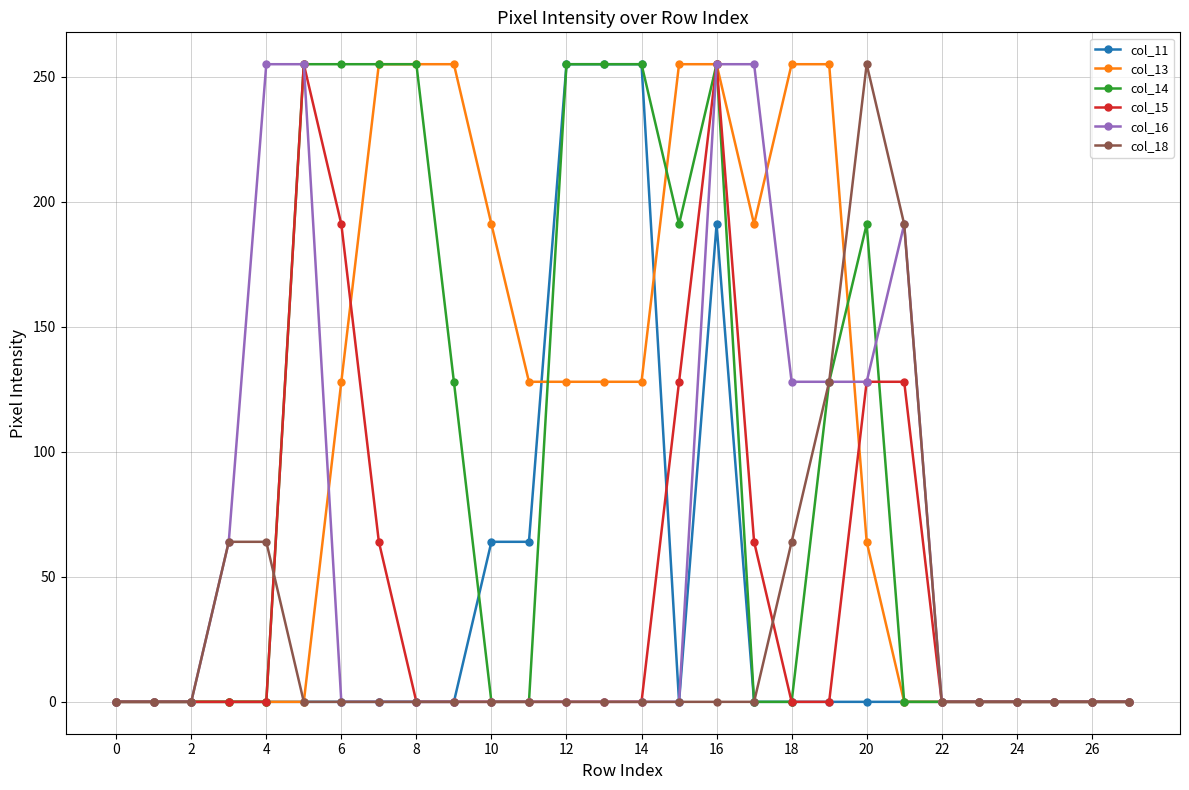

What is the value of the col_15 point at the 21st from the left?

128